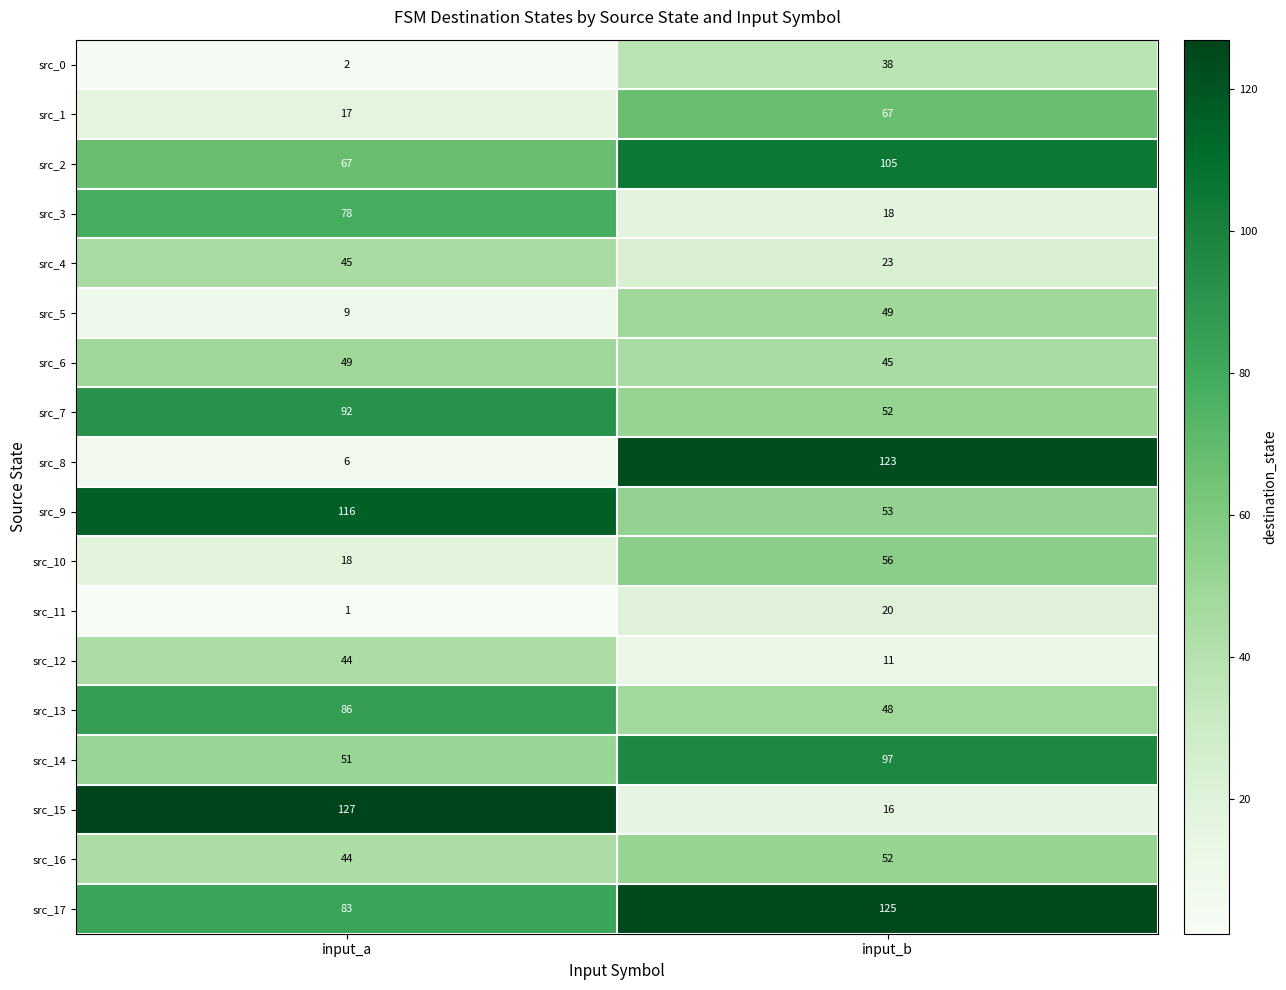

Rank the categories by src_9 value from lowest to highest.

input_b, input_a